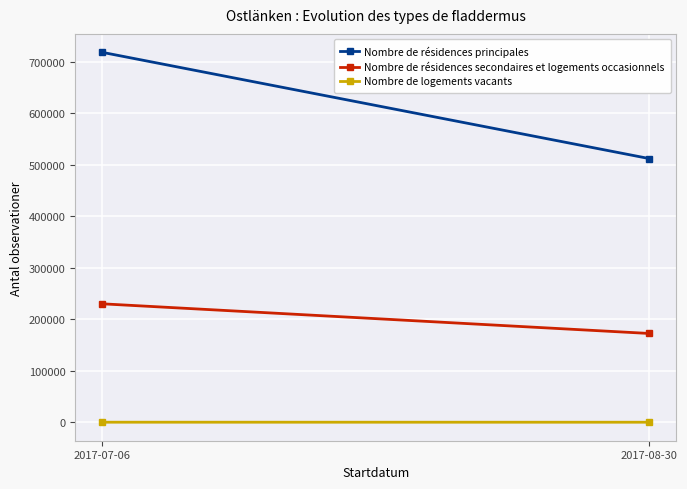

What is the spread (max minus min) of values at 2017-08-30?

511935